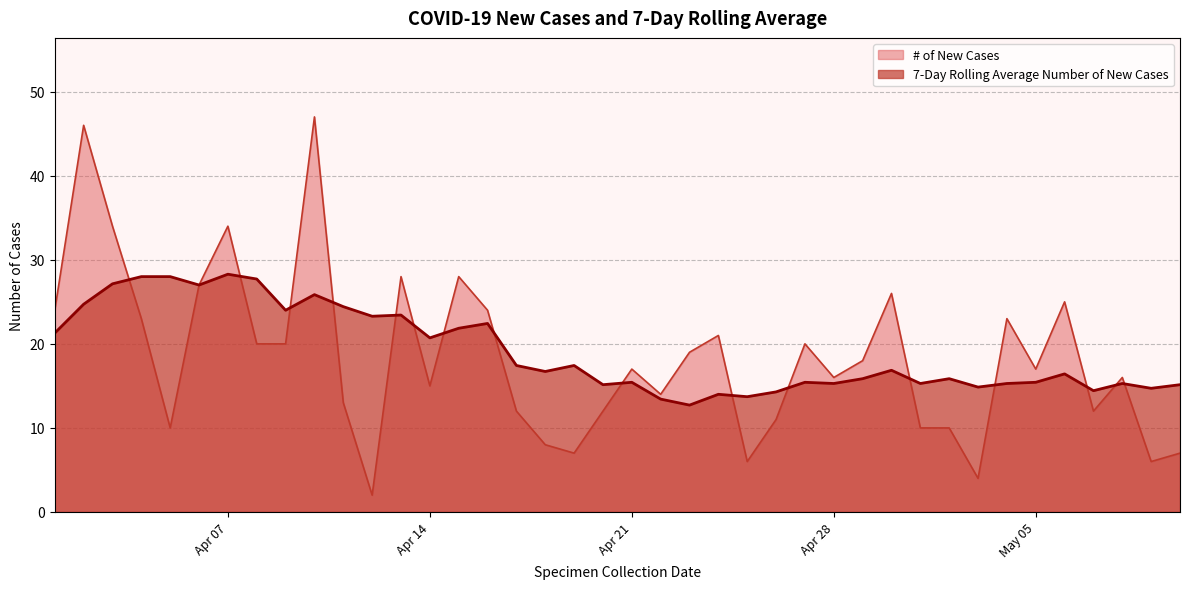

At how many categories does at least one series exceed 13?

40